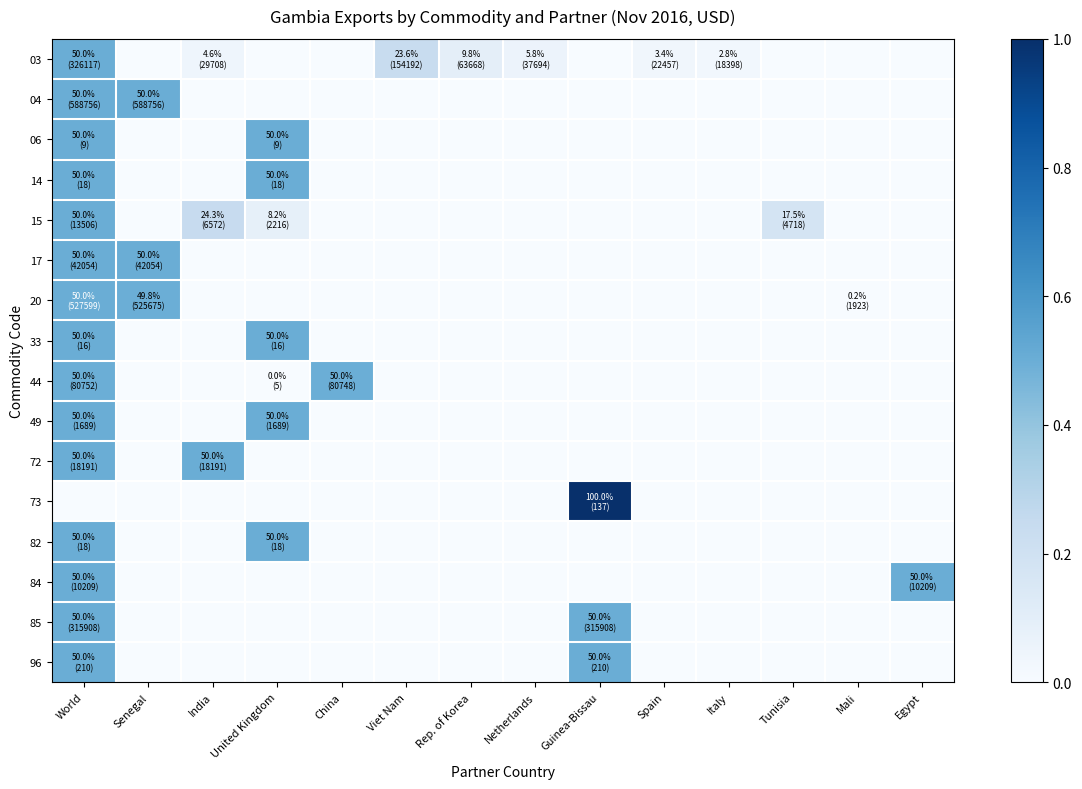

Which label corresponds to the smallest value in the chart?

Senegal